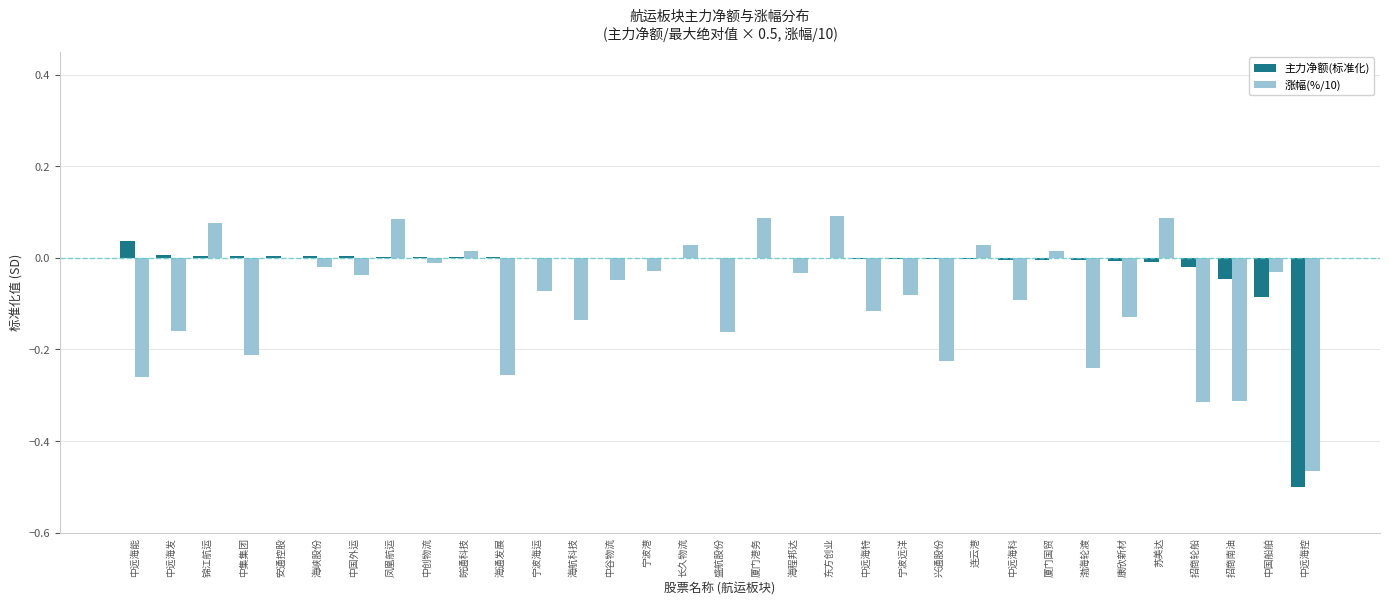

Which series has the largest total across all categories?

主力净额(标准化)